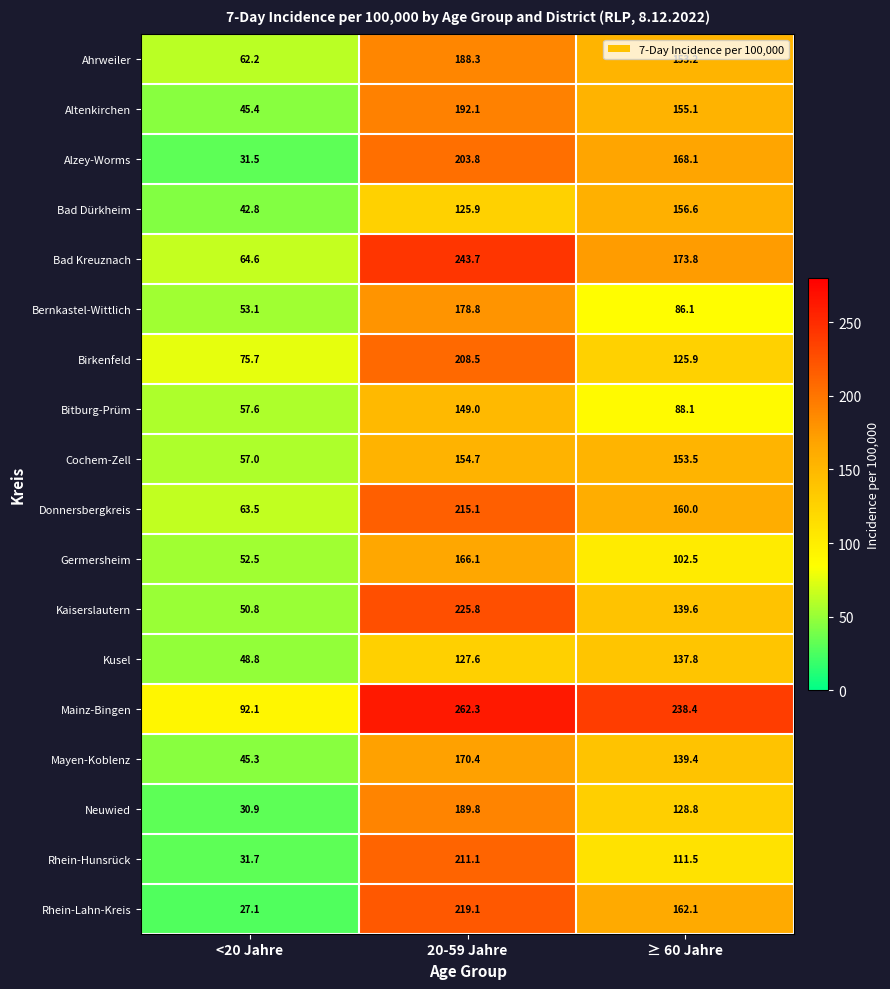

At how many categories does at least one series exceed 58?

3